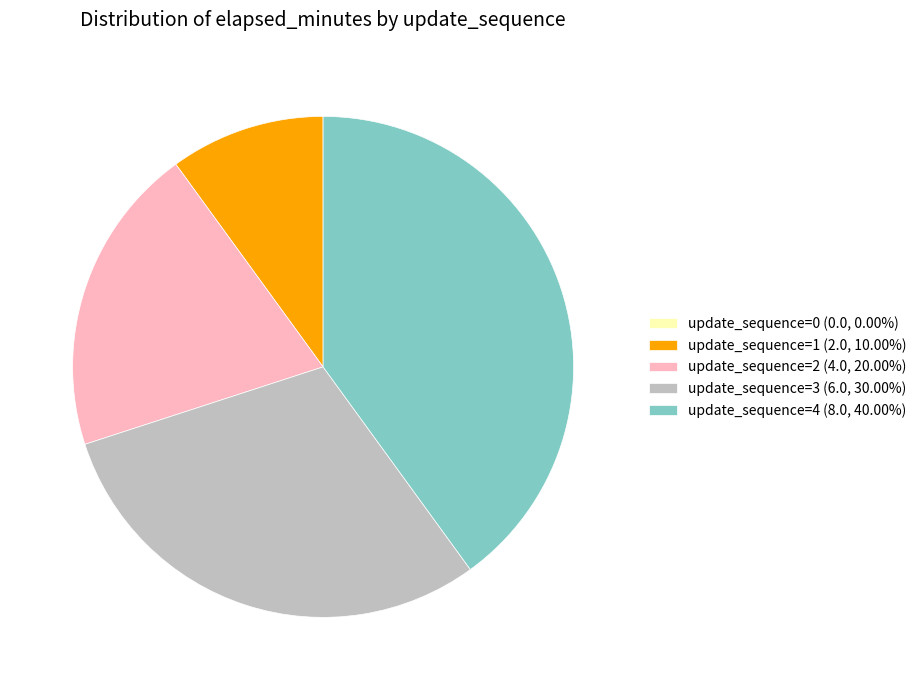

Do update_sequence=3 (6.0, 30.00%) and update_sequence=1 (2.0, 10.00%) together represent more than half of the pie?

No